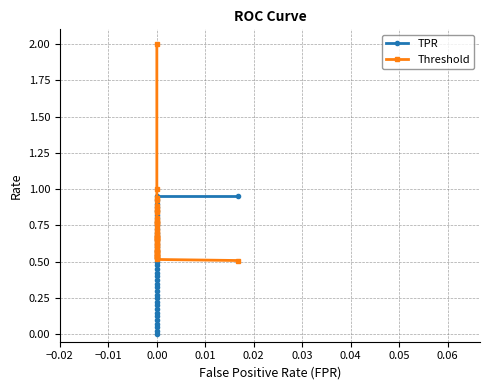

Rank the series at 0.00 from highest to lowest value.

Threshold, TPR